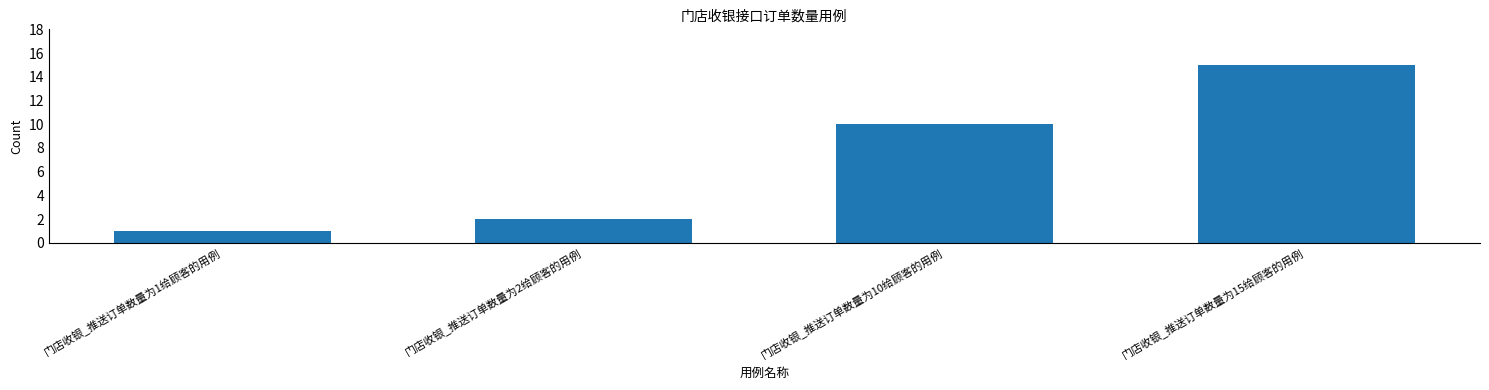

What is the sum of the values at 门店收银_推送订单数量为10给顾客的用例 and 门店收银_推送订单数量为1给顾客的用例?

11